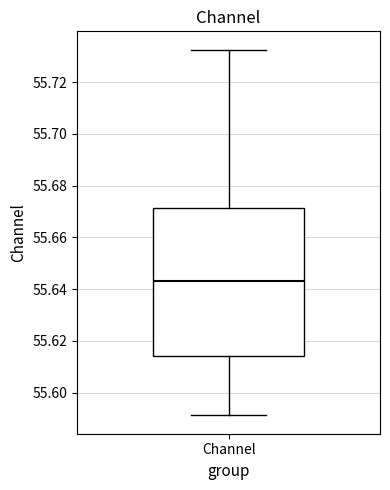

Where is the upper edge of the box for Channel on the y-axis? The values are not printed on the chart, so give them approximately, as read against the axis.

55.672